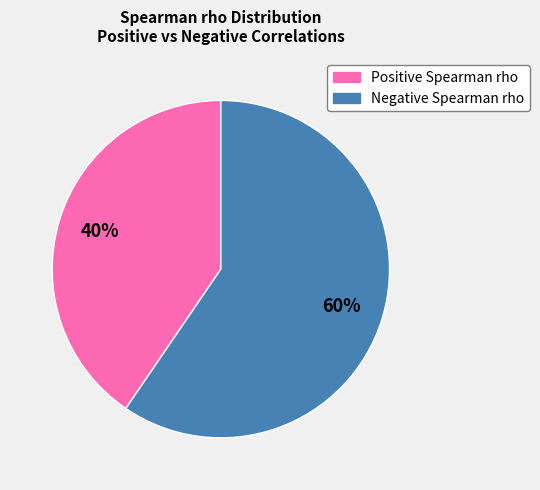

To the nearest percent, what is the average slice percentage?

50%